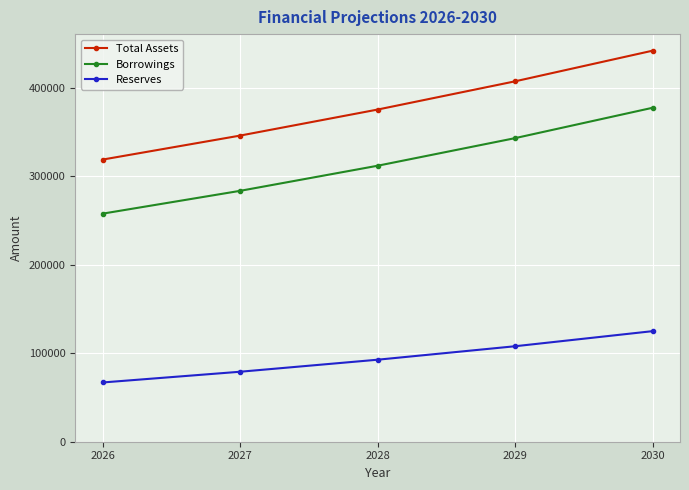

Is this an area chart (filled region under the line)?

No